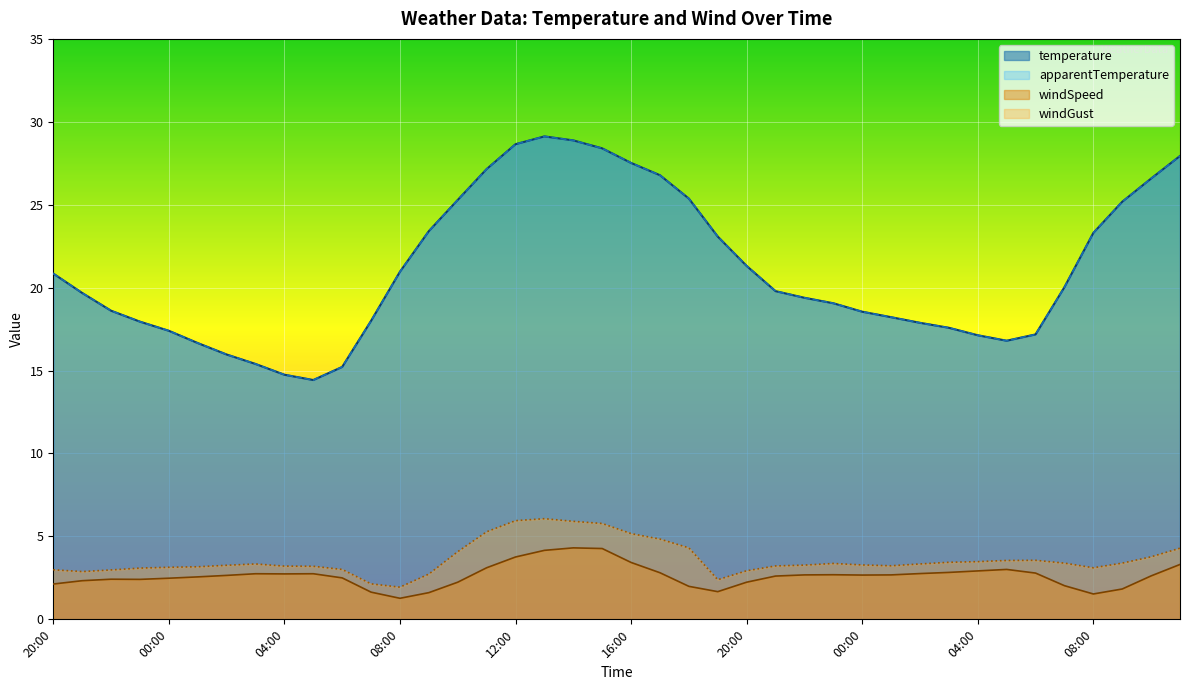

True or false: apparentTemperature and temperature cross at least once.

False